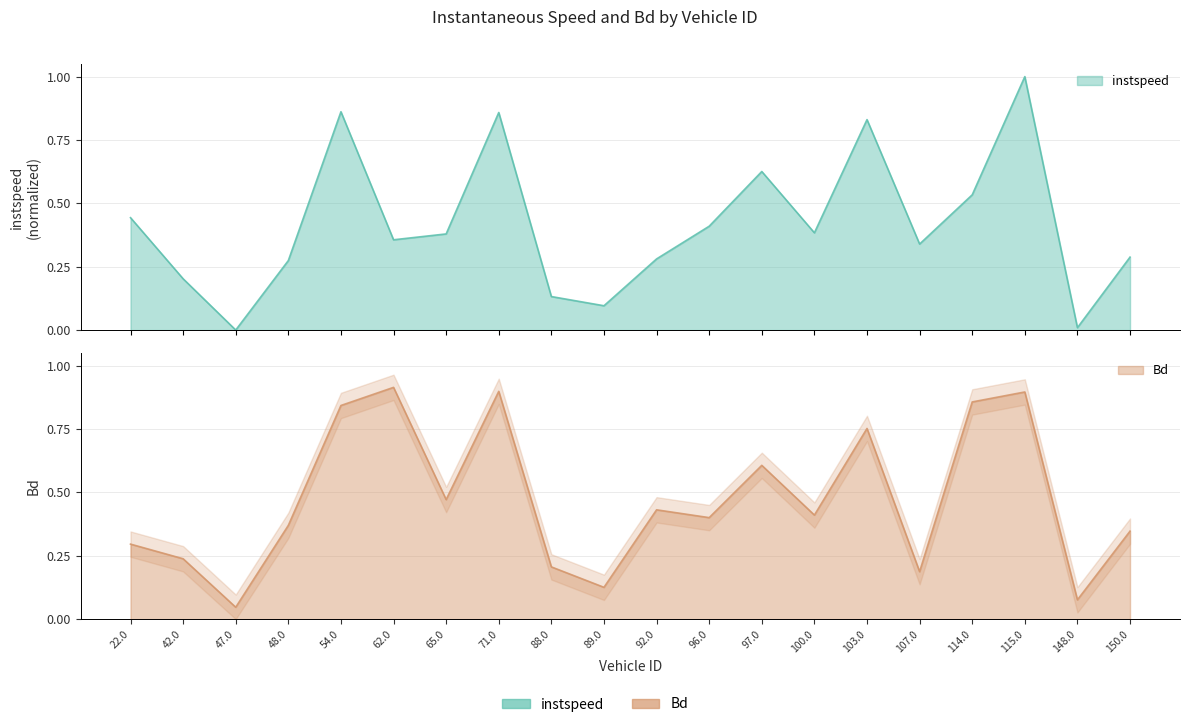

The instspeed series shows 0.3 at 150.0. True or false?

True